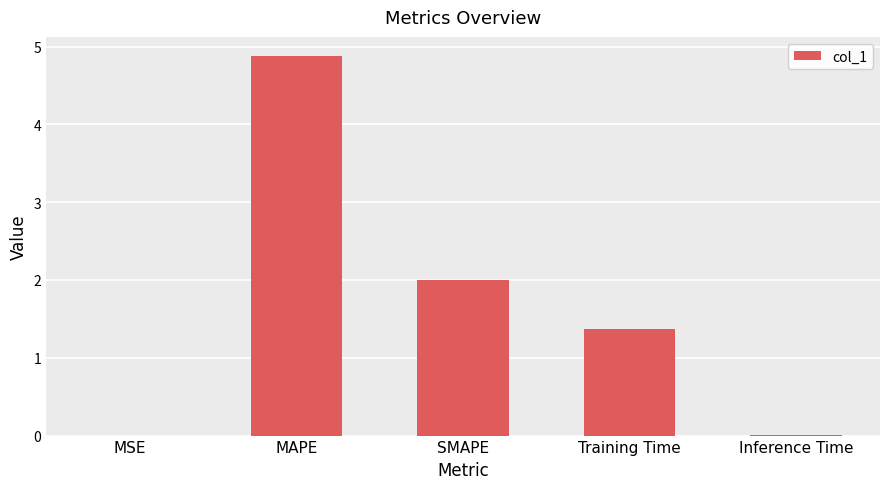

True or false: the data shows 0.0 at MSE.

True